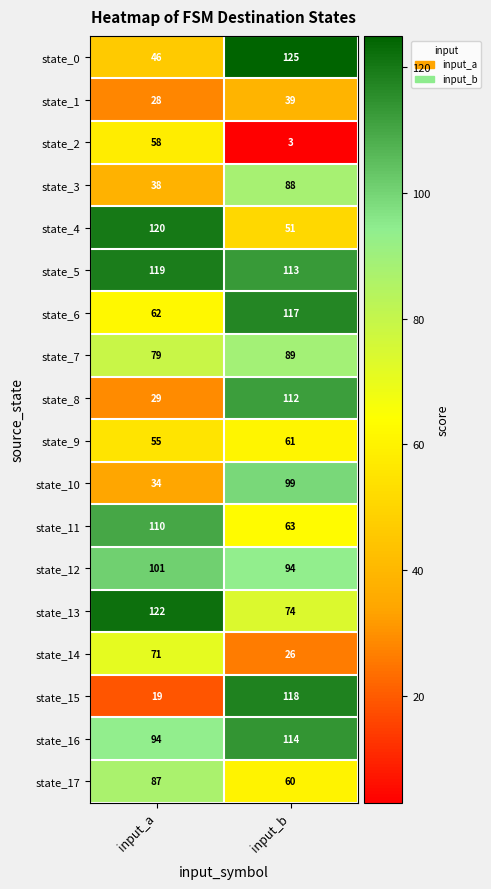

At which category is the sum across all series the highest?

input_b